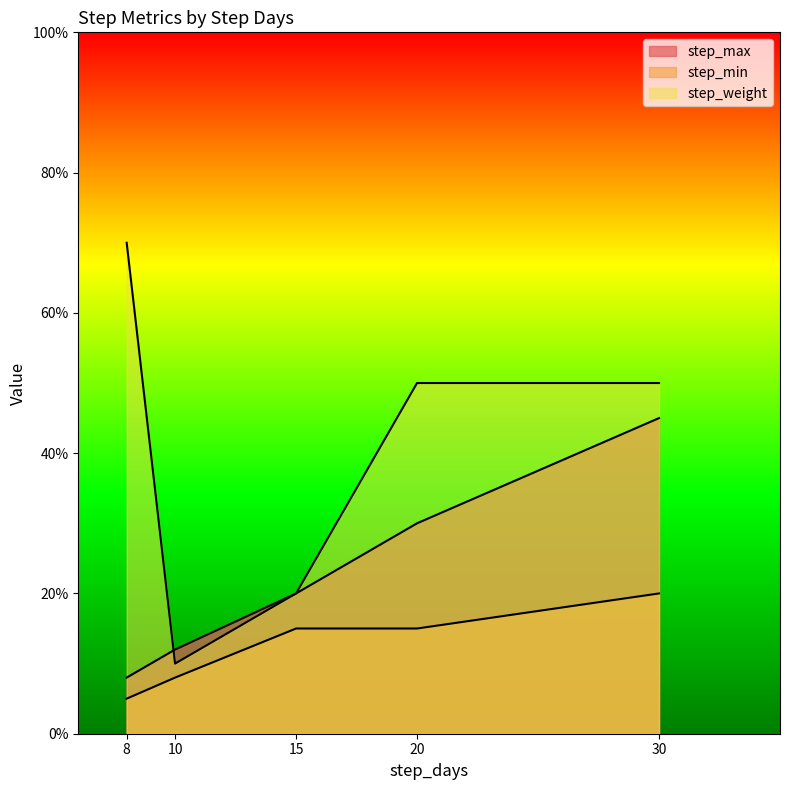

Where is the first local maximum for step_min?

15